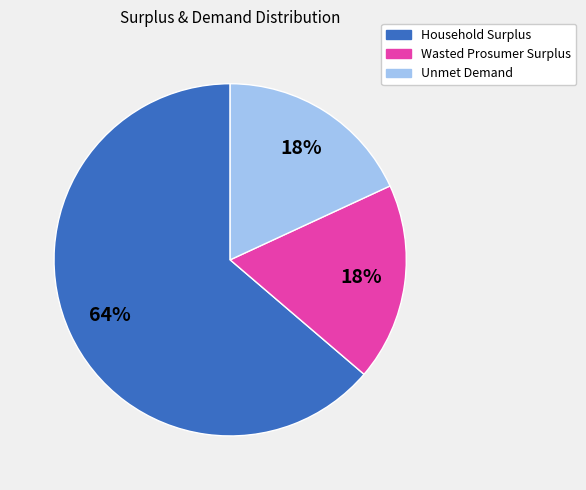

Is it true that Household Surplus is 55% of the pie?

False